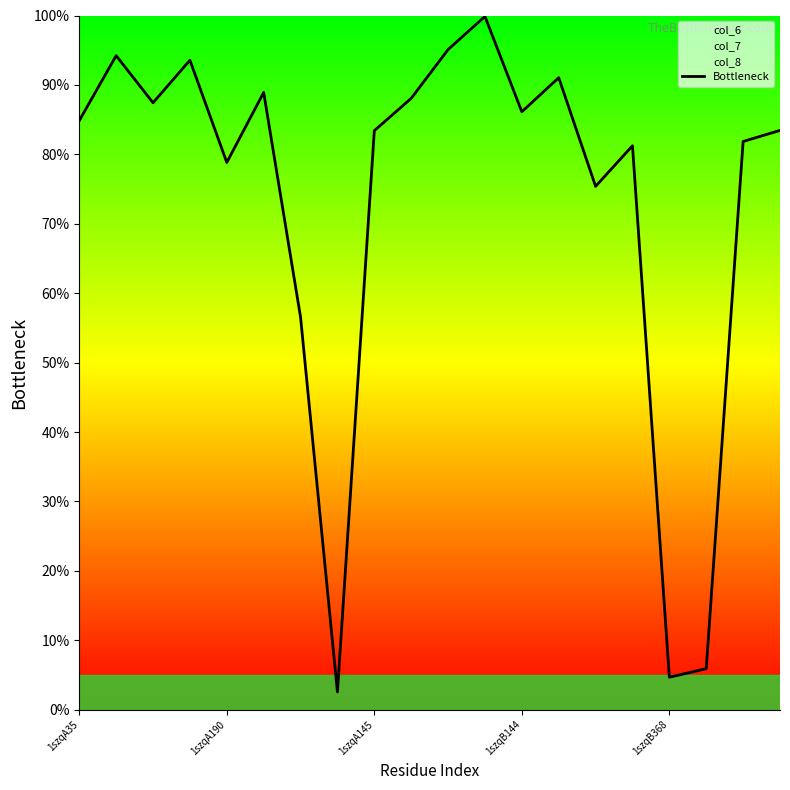

True or false: Bottleneck has a value of 131.0 at 1szqA145.

False